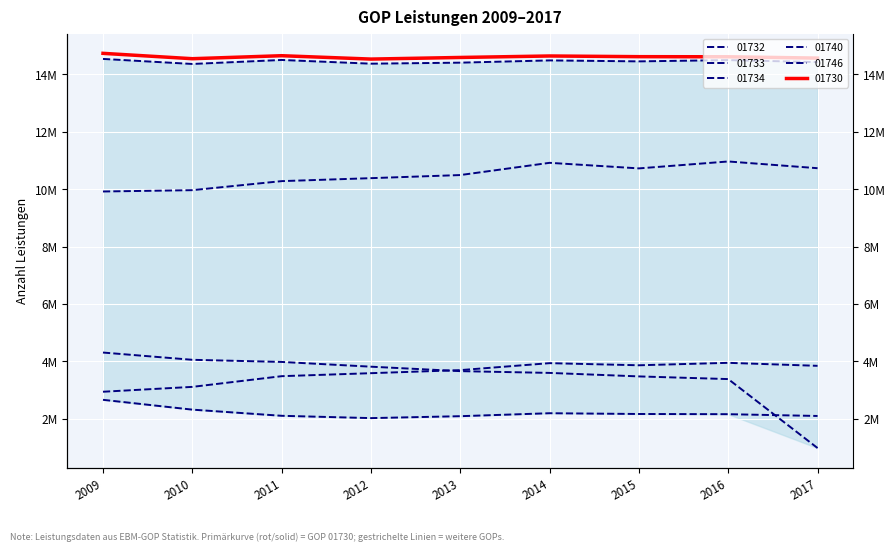

Reading left to right, transcribe all the data shown in this chart.

01730: 2009=14731329	2010=14544570	2011=14648818	2012=14531446	2013=14587873	2014=14639337	2015=14615464	2016=14611406	2017=14565686
01732: 2009=9917176	2010=9963286	2011=10278304	2012=10381742	2013=10489962	2014=10916297	2015=10722036	2016=10963333	2017=10728638
01733: 2009=14537094	2010=14361400	2011=14500723	2012=14371284	2013=14406892	2014=14485101	2015=14451765	2016=14495777	2017=14425906
01734: 2009=4304794	2010=4051984	2011=3977695	2012=3812104	2013=3656861	2014=3595225	2015=3473171	2016=3380013	2017=977189
01740: 2009=2657430	2010=2315277	2011=2100837	2012=2019952	2013=2086969	2014=2190273	2015=2163633	2016=2156621	2017=2094632
01746: 2009=2938887	2010=3108386	2011=3481040	2012=3585646	2013=3692167	2014=3935221	2015=3861089	2016=3946385	2017=3841870